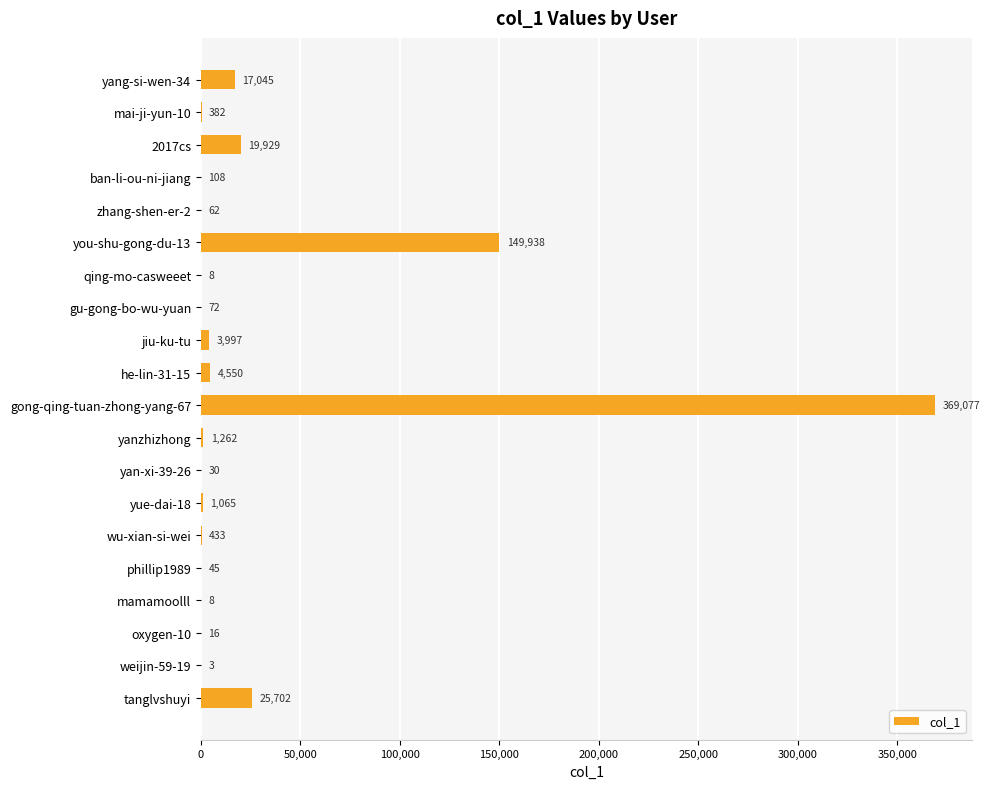

Reading top to bottom, transcribe all the data shown in this chart.

yang-si-wen-34=17045	mai-ji-yun-10=382	2017cs=19929	ban-li-ou-ni-jiang=108	zhang-shen-er-2=62	you-shu-gong-du-13=149938	qing-mo-casweeet=8	gu-gong-bo-wu-yuan=72	jiu-ku-tu=3997	he-lin-31-15=4550	gong-qing-tuan-zhong-yang-67=369077	yanzhizhong=1262	yan-xi-39-26=30	yue-dai-18=1065	wu-xian-si-wei=433	phillip1989=45	mamamoolll=8	oxygen-10=16	weijin-59-19=3	tanglvshuyi=25702